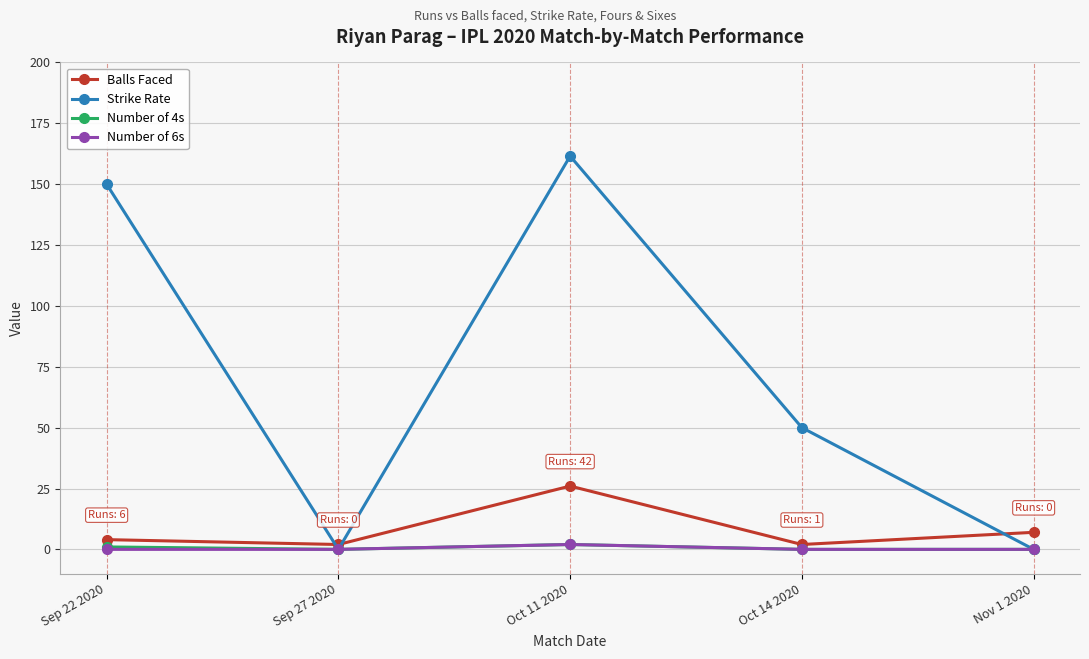

Reading right to left, what are all the values shown in this chart?

Balls Faced: 7.0	2.0	26.0	2.0	4.0
Strike Rate: 0.0	50.0	161.5	0.0	150.0
Number of 4s: 0.0	0.0	2.0	0.0	1.0
Number of 6s: 0.0	0.0	2.0	0.0	0.0